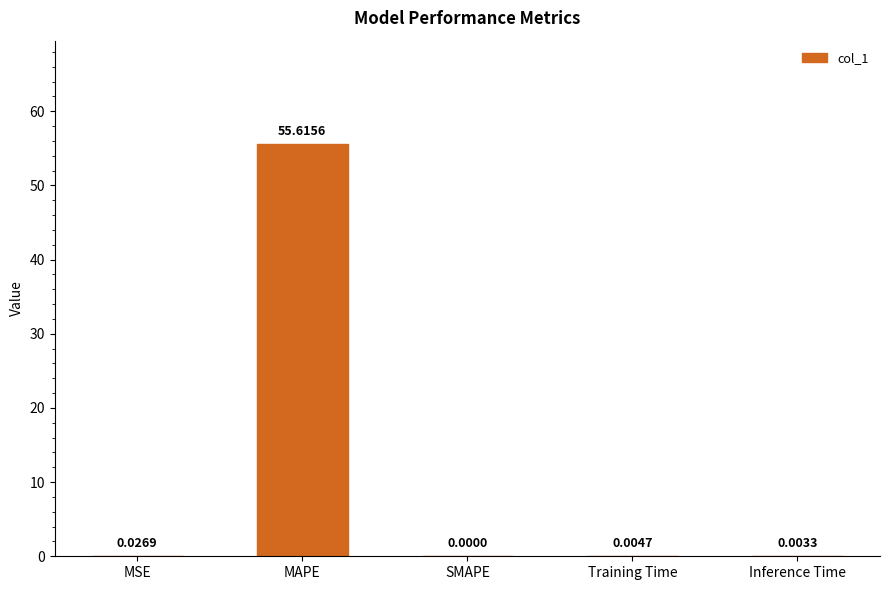

At which category does the chart reach its peak across all series?

MAPE